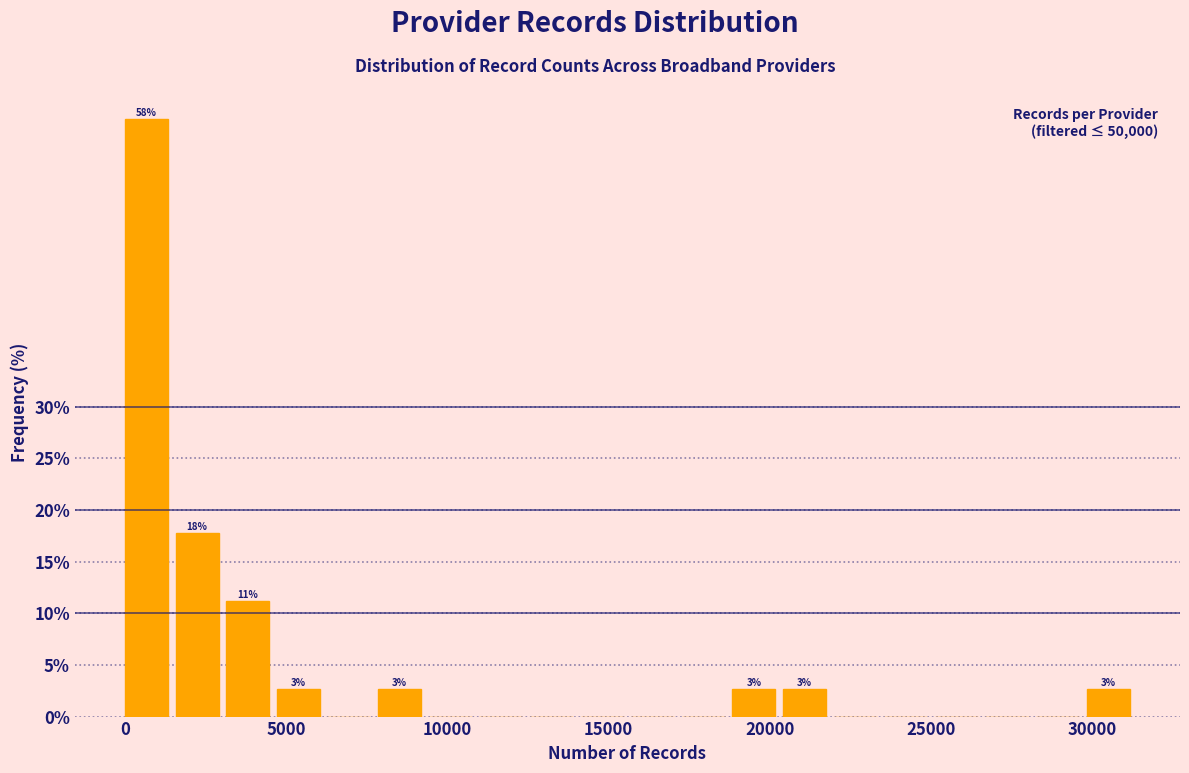

Around what value on the x-axis is the tallest bar? Give the approximate position of its centre, as read against the axis.

500